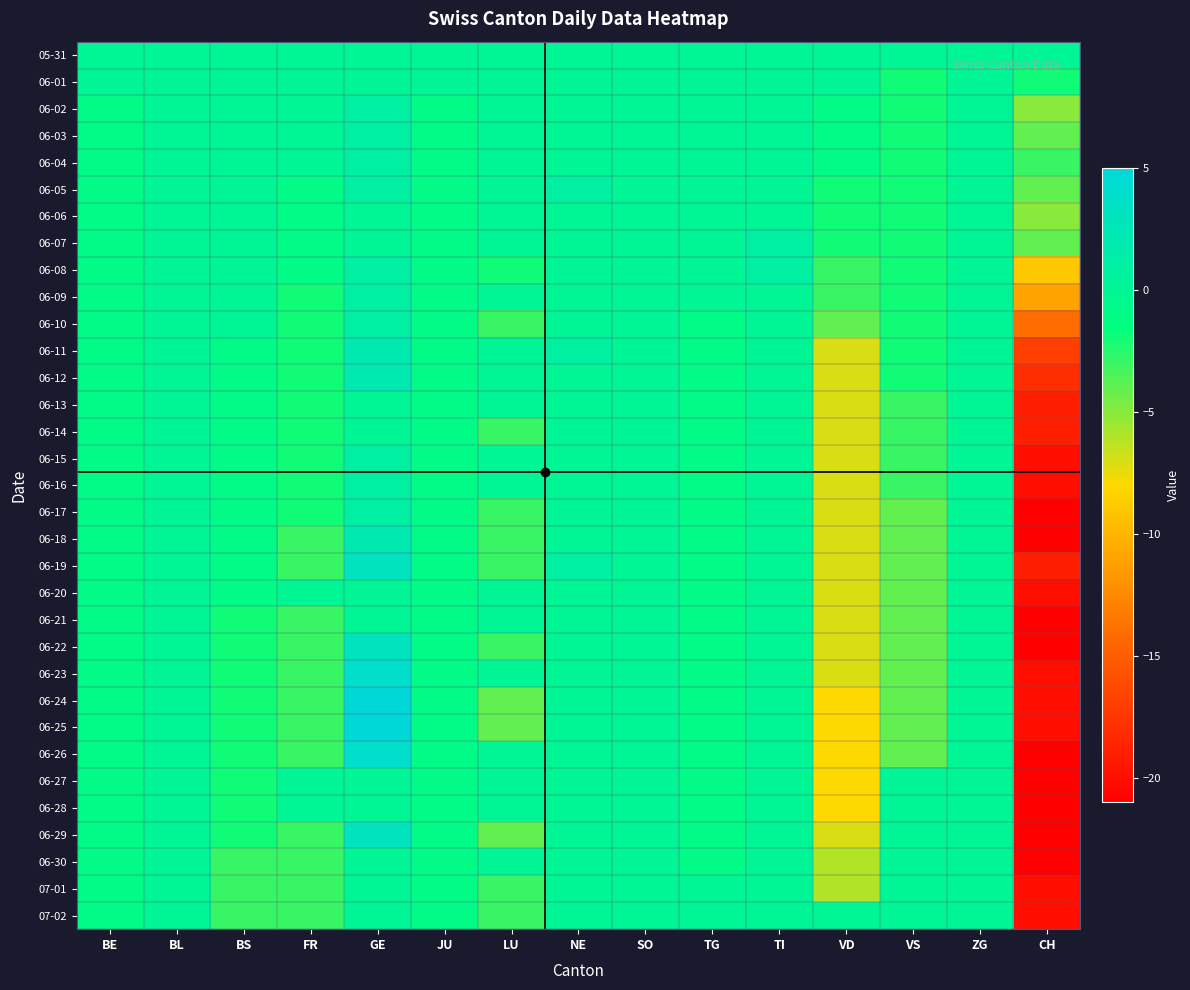

Reading left to right, extract all data points from this chart.

05-31: BE=0	BL=0	BS=0	FR=0	GE=0	JU=0	LU=0	NE=0	SO=0	TG=0	TI=0	VD=0	VS=0	ZG=0	CH=0
06-01: BE=0	BL=0	BS=0	FR=0	GE=0	JU=0	LU=0	NE=0	SO=0	TG=0	TI=0	VD=0	VS=-2	ZG=0	CH=-2
06-02: BE=-1	BL=0	BS=0	FR=0	GE=1	JU=-1	LU=0	NE=0	SO=0	TG=0	TI=0	VD=-1	VS=-2	ZG=0	CH=-5
06-03: BE=-1	BL=0	BS=0	FR=0	GE=1	JU=-1	LU=0	NE=0	SO=0	TG=0	TI=0	VD=-1	VS=-2	ZG=0	CH=-4
06-04: BE=-1	BL=0	BS=0	FR=0	GE=1	JU=-1	LU=0	NE=0	SO=0	TG=0	TI=0	VD=-1	VS=-2	ZG=0	CH=-3
06-05: BE=-1	BL=0	BS=0	FR=-1	GE=1	JU=-1	LU=0	NE=1	SO=0	TG=0	TI=0	VD=-2	VS=-2	ZG=0	CH=-4
06-06: BE=-1	BL=0	BS=0	FR=-1	GE=0	JU=-1	LU=0	NE=0	SO=0	TG=0	TI=0	VD=-2	VS=-2	ZG=0	CH=-5
06-07: BE=-1	BL=0	BS=0	FR=-1	GE=0	JU=-1	LU=0	NE=0	SO=0	TG=0	TI=1	VD=-2	VS=-2	ZG=0	CH=-4
06-08: BE=-1	BL=0	BS=0	FR=-1	GE=1	JU=-1	LU=-2	NE=0	SO=0	TG=0	TI=1	VD=-3	VS=-2	ZG=0	CH=-9
06-09: BE=-1	BL=0	BS=0	FR=-2	GE=1	JU=-1	LU=0	NE=0	SO=0	TG=0	TI=0	VD=-3	VS=-2	ZG=0	CH=-11
06-10: BE=-1	BL=0	BS=0	FR=-2	GE=1	JU=-1	LU=-3	NE=0	SO=0	TG=-1	TI=0	VD=-4	VS=-2	ZG=0	CH=-14
06-11: BE=-1	BL=0	BS=-1	FR=-2	GE=2	JU=-1	LU=0	NE=1	SO=0	TG=-1	TI=0	VD=-7	VS=-2	ZG=0	CH=-17
06-12: BE=-1	BL=0	BS=-1	FR=-2	GE=2	JU=-1	LU=0	NE=0	SO=0	TG=-1	TI=0	VD=-7	VS=-2	ZG=0	CH=-18
06-13: BE=-1	BL=0	BS=-1	FR=-2	GE=0	JU=-1	LU=0	NE=0	SO=0	TG=-1	TI=0	VD=-7	VS=-3	ZG=0	CH=-19
06-14: BE=-1	BL=0	BS=-1	FR=-2	GE=0	JU=-1	LU=-3	NE=0	SO=0	TG=-1	TI=0	VD=-7	VS=-3	ZG=0	CH=-19
06-15: BE=-1	BL=0	BS=-1	FR=-2	GE=1	JU=-1	LU=0	NE=0	SO=0	TG=-1	TI=0	VD=-7	VS=-3	ZG=0	CH=-20
06-16: BE=-1	BL=0	BS=-1	FR=-2	GE=1	JU=-1	LU=0	NE=0	SO=0	TG=-1	TI=0	VD=-7	VS=-3	ZG=0	CH=-20
06-17: BE=-1	BL=0	BS=-1	FR=-2	GE=1	JU=-1	LU=-3	NE=0	SO=0	TG=-1	TI=0	VD=-7	VS=-4	ZG=0	CH=-21
06-18: BE=-1	BL=0	BS=-1	FR=-3	GE=2	JU=-1	LU=-3	NE=0	SO=0	TG=-1	TI=0	VD=-7	VS=-4	ZG=0	CH=-21
06-19: BE=-1	BL=0	BS=-1	FR=-3	GE=3	JU=-1	LU=-3	NE=1	SO=0	TG=-1	TI=0	VD=-7	VS=-4	ZG=0	CH=-19
06-20: BE=-1	BL=0	BS=-1	FR=0	GE=0	JU=-1	LU=0	NE=0	SO=0	TG=-1	TI=0	VD=-7	VS=-4	ZG=0	CH=-20
06-21: BE=-1	BL=0	BS=-2	FR=-3	GE=0	JU=-1	LU=0	NE=0	SO=0	TG=-1	TI=0	VD=-7	VS=-4	ZG=0	CH=-21
06-22: BE=-1	BL=0	BS=-2	FR=-3	GE=3	JU=-1	LU=-3	NE=0	SO=0	TG=-1	TI=0	VD=-7	VS=-4	ZG=0	CH=-21
06-23: BE=-1	BL=0	BS=-2	FR=-3	GE=4	JU=-1	LU=0	NE=0	SO=0	TG=-1	TI=0	VD=-7	VS=-4	ZG=0	CH=-20
06-24: BE=-1	BL=0	BS=-2	FR=-3	GE=5	JU=-1	LU=-4	NE=0	SO=0	TG=-1	TI=0	VD=-8	VS=-4	ZG=0	CH=-20
06-25: BE=-1	BL=0	BS=-2	FR=-3	GE=5	JU=-1	LU=-4	NE=0	SO=0	TG=-1	TI=0	VD=-8	VS=-4	ZG=0	CH=-20
06-26: BE=-1	BL=0	BS=-2	FR=-3	GE=4	JU=-1	LU=0	NE=0	SO=0	TG=-1	TI=0	VD=-8	VS=-4	ZG=0	CH=-21
06-27: BE=-1	BL=0	BS=-2	FR=0	GE=0	JU=-1	LU=0	NE=0	SO=0	TG=-1	TI=0	VD=-8	VS=0	ZG=0	CH=-21
06-28: BE=-1	BL=0	BS=-2	FR=0	GE=0	JU=-1	LU=0	NE=0	SO=0	TG=-1	TI=0	VD=-8	VS=0	ZG=0	CH=-21
06-29: BE=-1	BL=0	BS=-2	FR=-3	GE=3	JU=-1	LU=-4	NE=0	SO=0	TG=-1	TI=0	VD=-7	VS=0	ZG=0	CH=-21
06-30: BE=-1	BL=0	BS=-3	FR=-3	GE=0	JU=-1	LU=0	NE=0	SO=0	TG=-1	TI=0	VD=-6	VS=0	ZG=0	CH=-21
07-01: BE=-1	BL=0	BS=-3	FR=-3	GE=0	JU=-1	LU=-3	NE=0	SO=0	TG=0	TI=0	VD=-6	VS=0	ZG=0	CH=-20
07-02: BE=-1	BL=0	BS=-3	FR=-3	GE=0	JU=-1	LU=-3	NE=0	SO=0	TG=0	TI=0	VD=0	VS=0	ZG=0	CH=-20